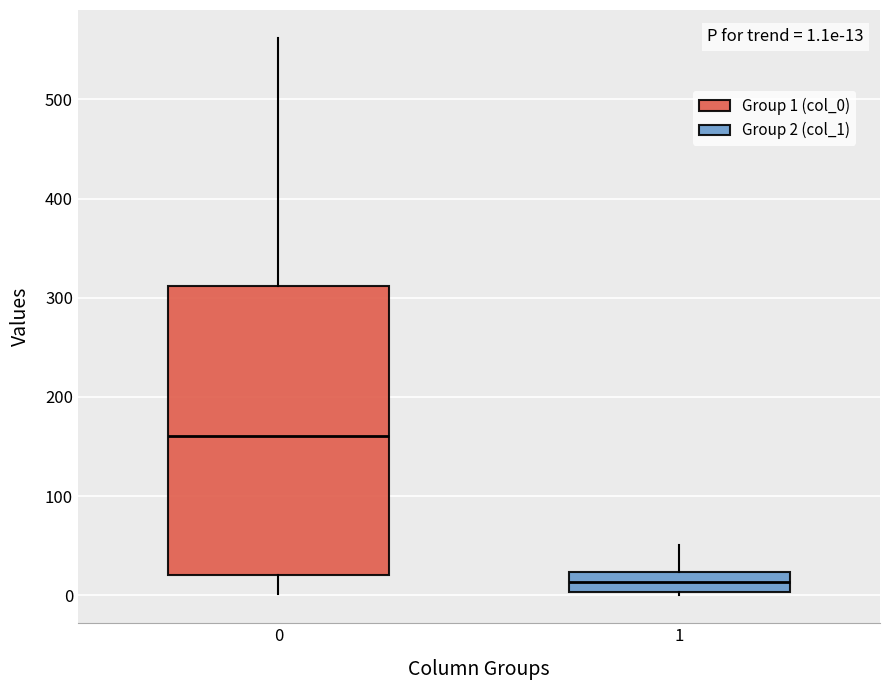

Which box has the highest median line?

0